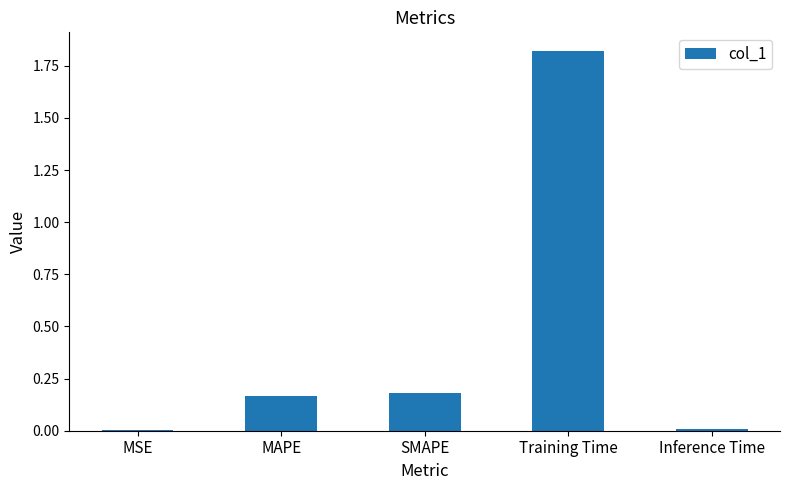

Count the number of categories in the chart.

5